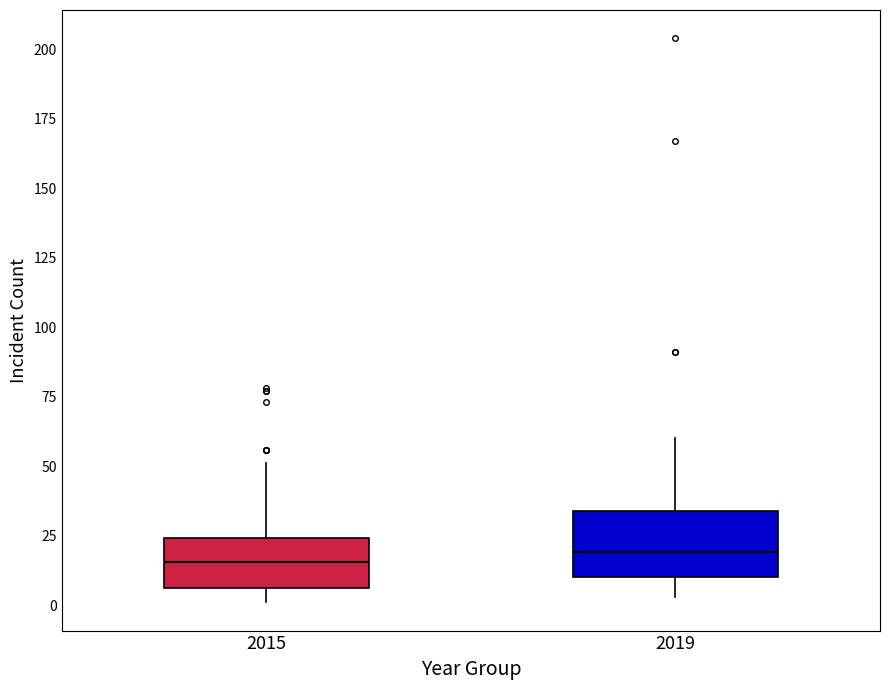

Reading left to right, transcribe this box plot: for each box, give where its median line is, the range the box spans, and where its two whiskers end, as read against the y-axis. The values are not printed on the chart, so give them approximately, as read against the axis.

2015: median 15, box 5 to 25, whiskers 0 to 50
2019: median 20, box 10 to 35, whiskers 5 to 60